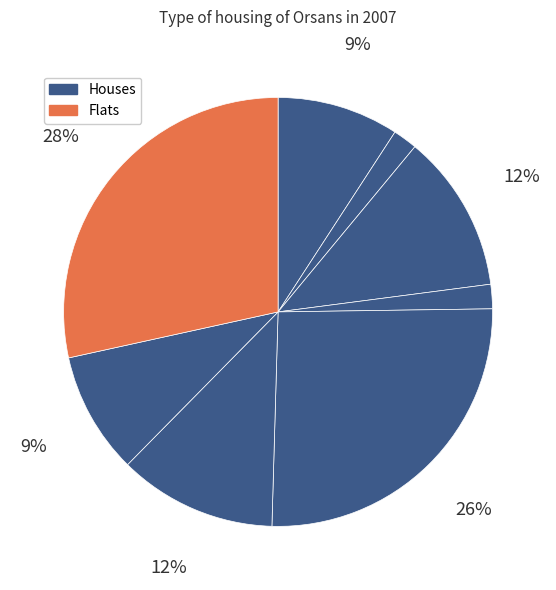

How many segments does this pie chart have?

8